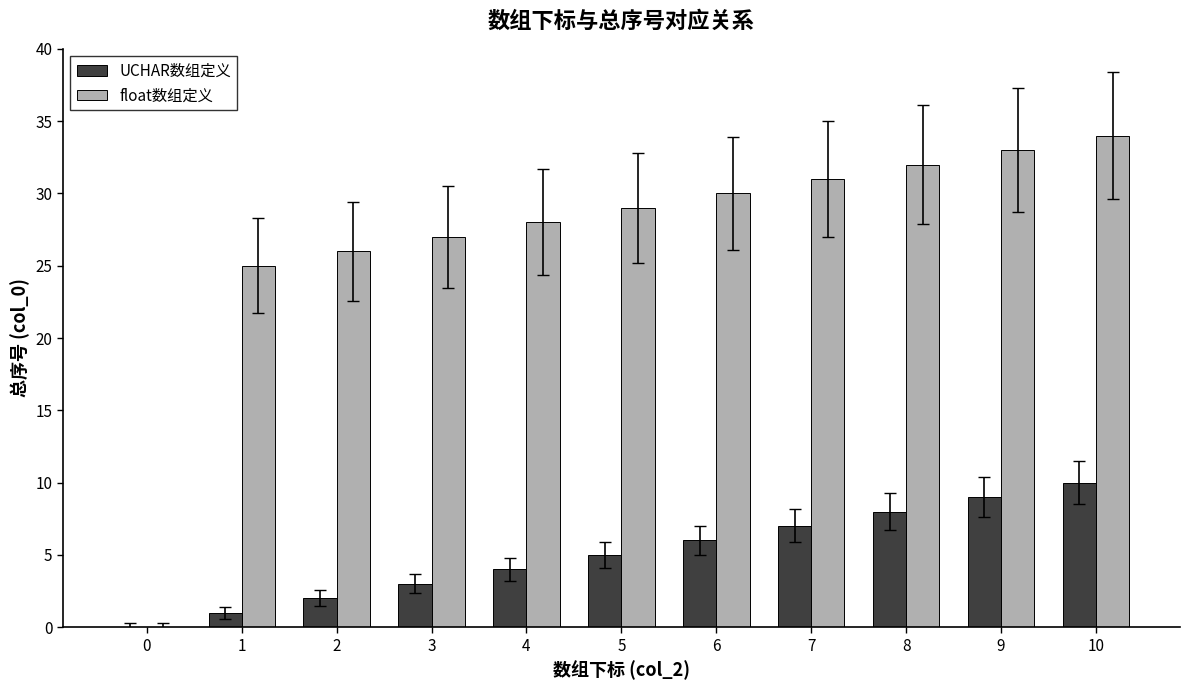

Which series has the largest range (max minus min)?

float数组定义